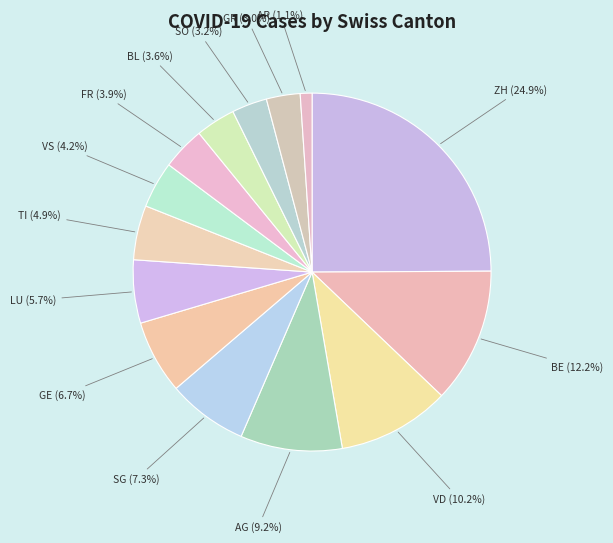

How many slices are in this pie chart?

14